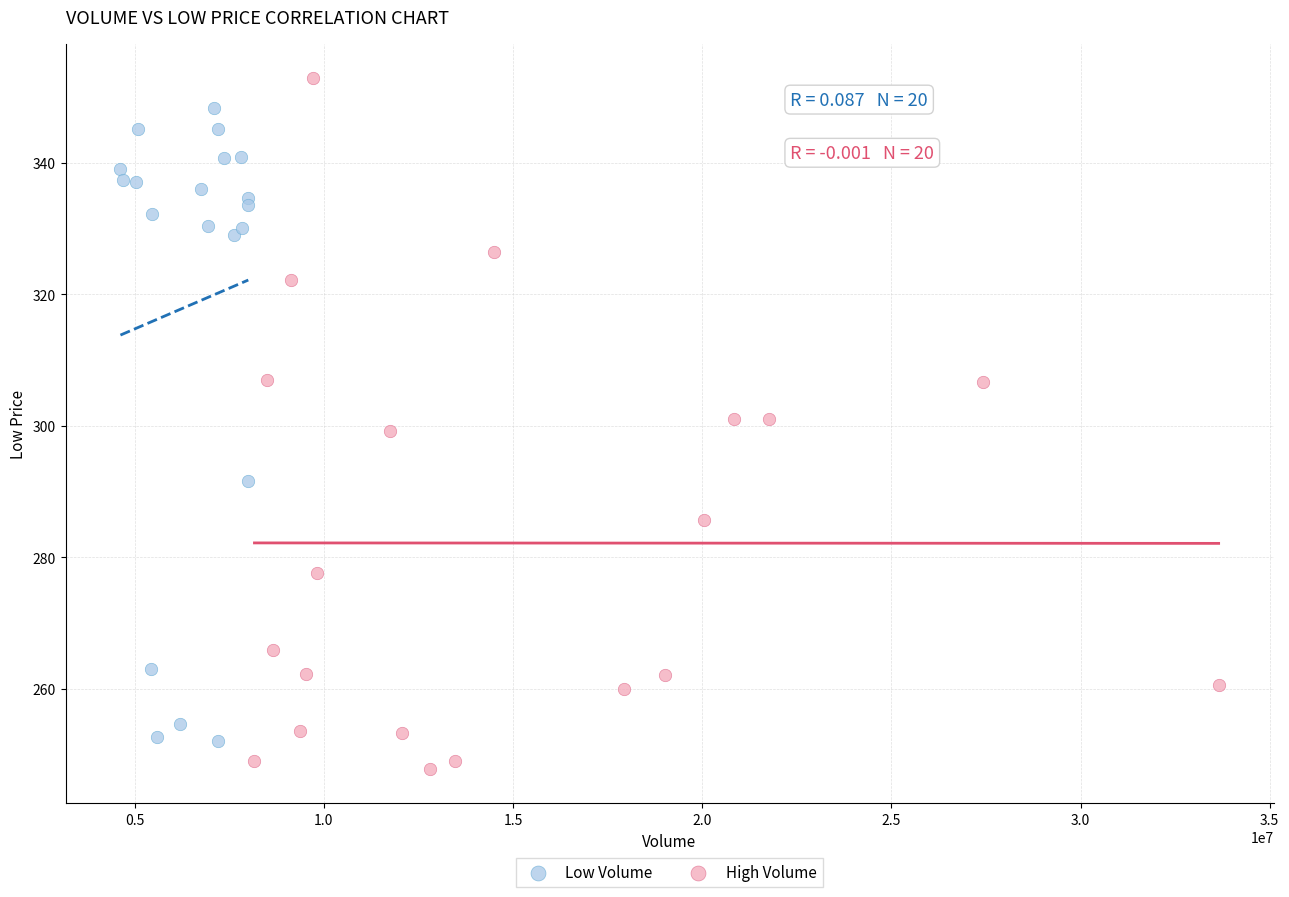

Which series has the widest spread of Y values?

High Volume